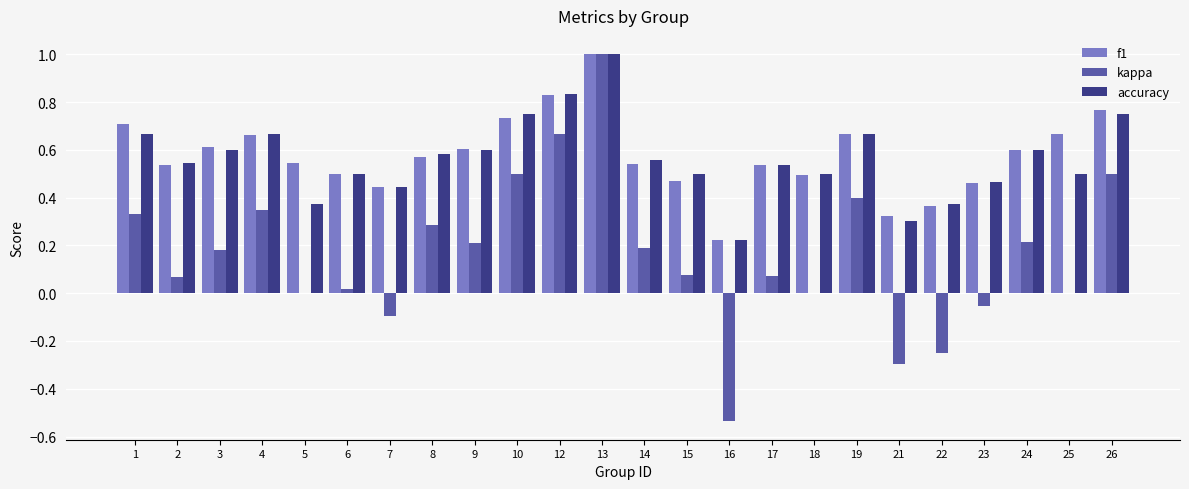

What is the sum of all accuracy values?

13.5